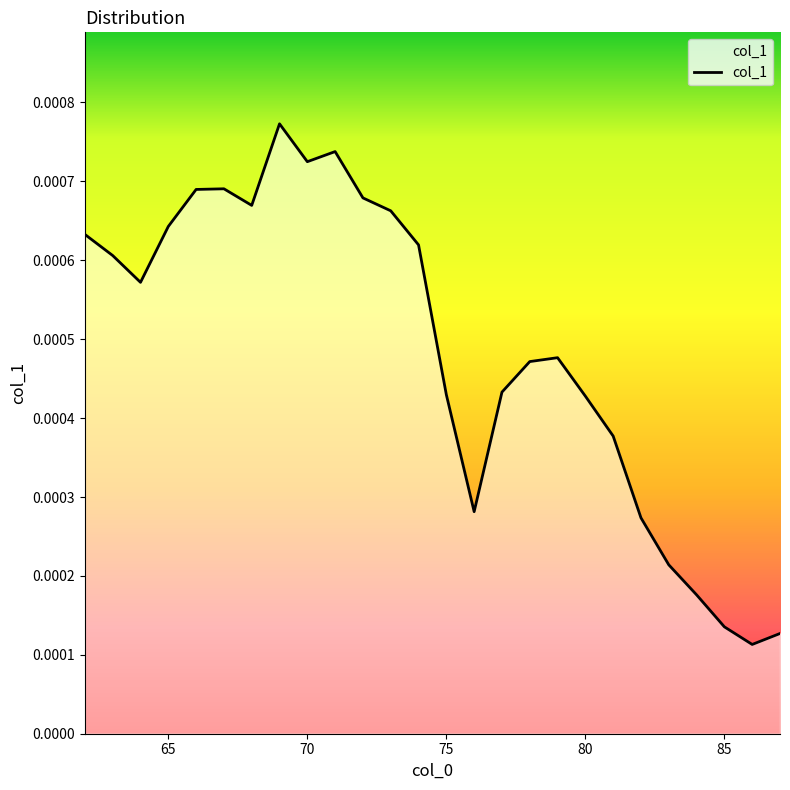

List the labels in order of value, largest first.

69, 71, 70, 67, 66, 72, 68, 73, 65, 62, 74, 63, 64, 79, 78, 77, 75, 80, 81, 76, 82, 83, 84, 85, 87, 86